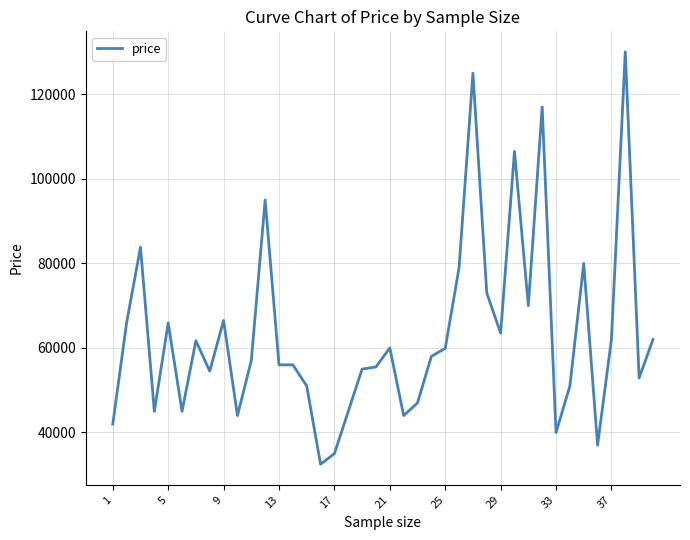

What is the smallest value displayed?

32500